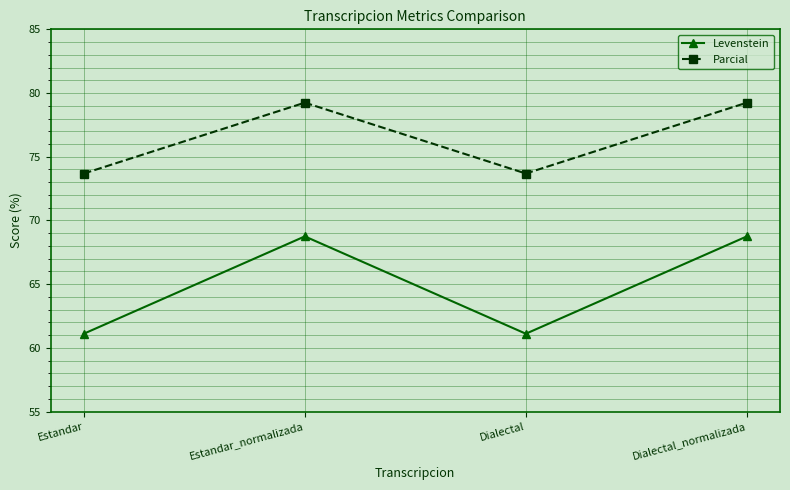

The value of Levenstein at Estandar is 61.1. True or false?

True